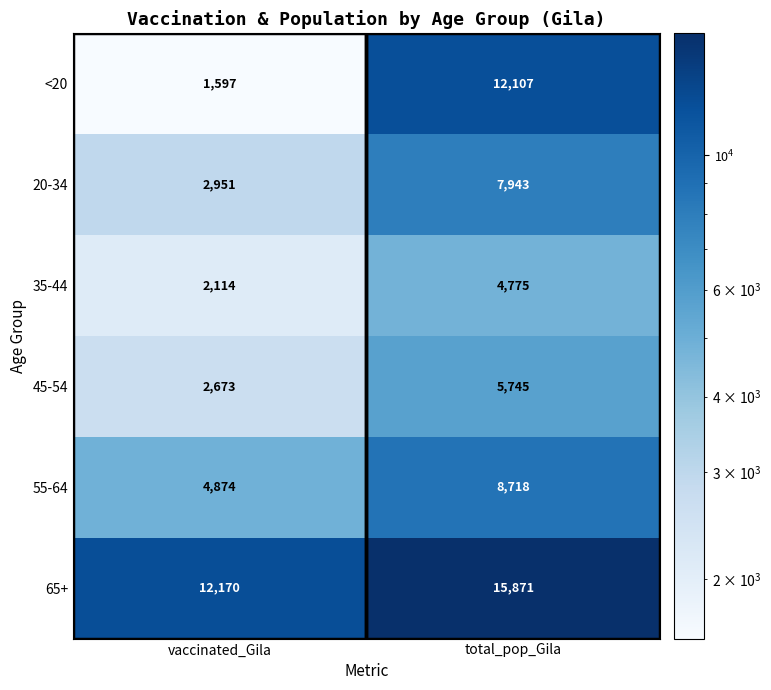

The 35-44 series shows 3721 at vaccinated_Gila. True or false?

False